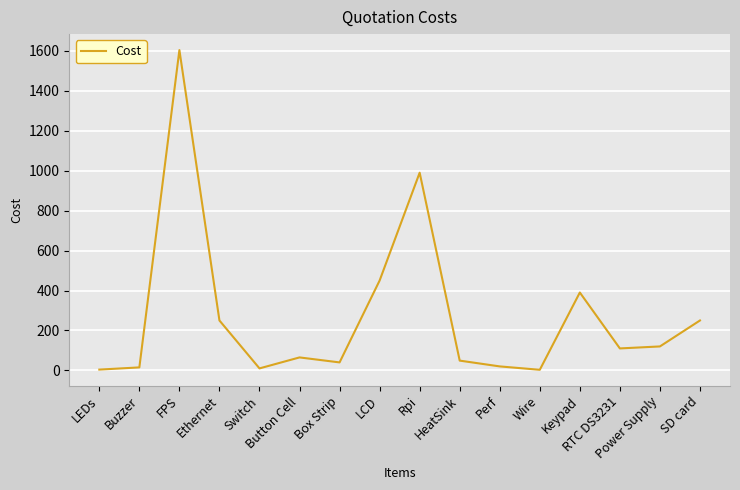

What is the difference between the maximum and minimum values?

1601